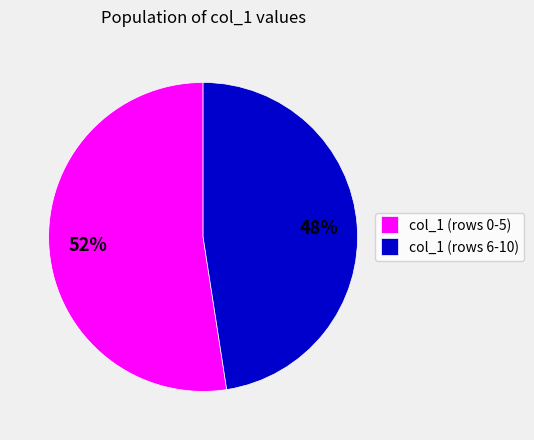

What is the ratio of the value at col_1 (rows 0-5) to the value at col_1 (rows 6-10)?

1.1